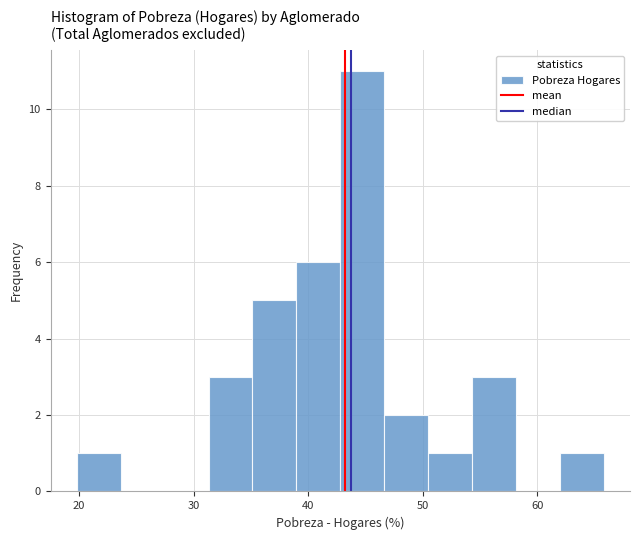

Around what value on the x-axis is the tallest bar? Give the approximate position of its centre, as read against the axis.

45